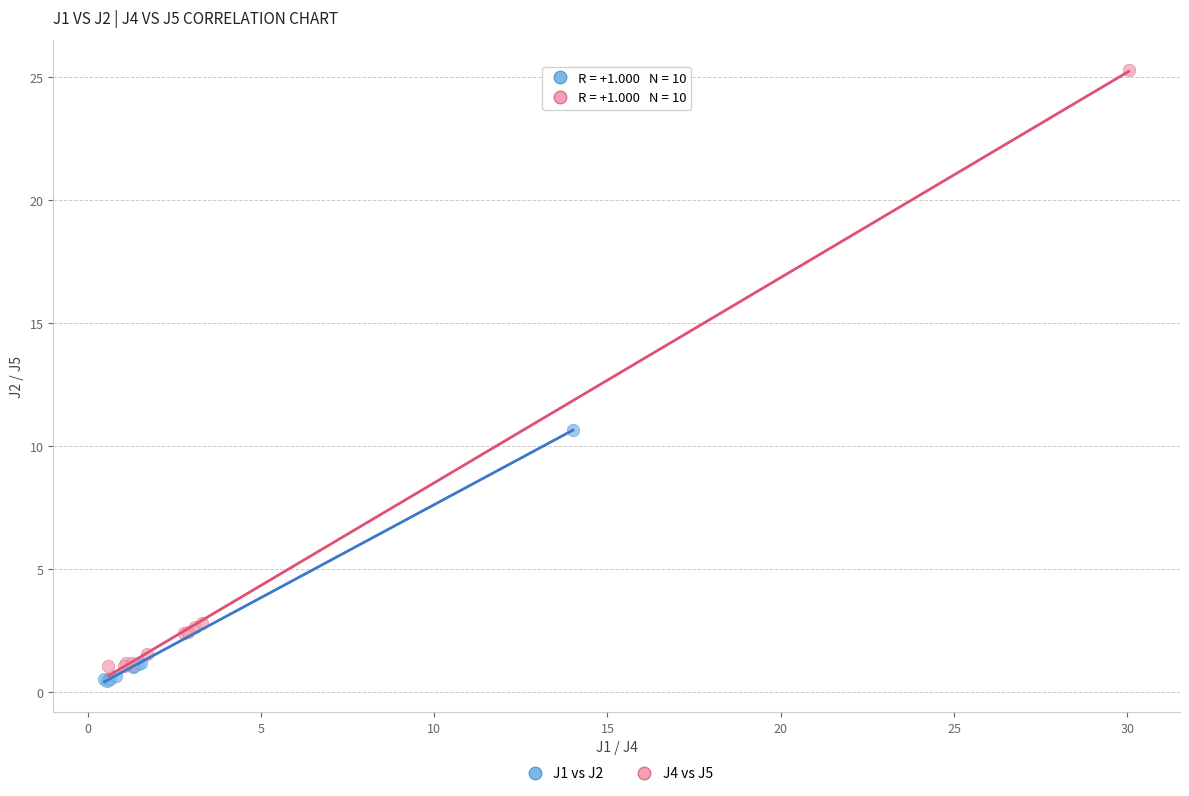

Which series has the largest Y range (max minus min)?

J4 vs J5